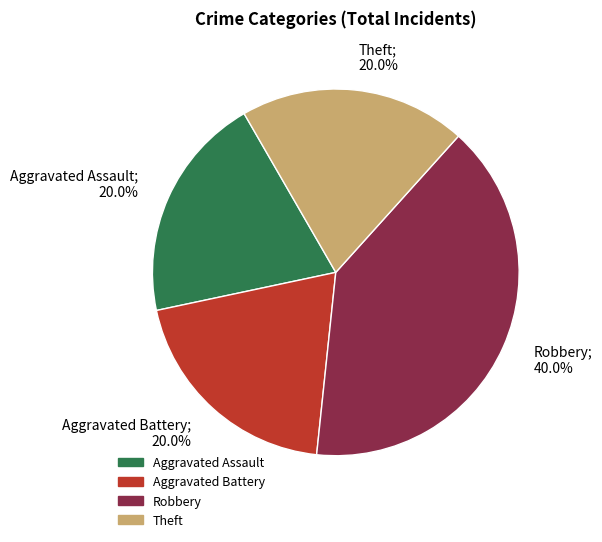

To the nearest percent, what portion does Robbery represent?

40%